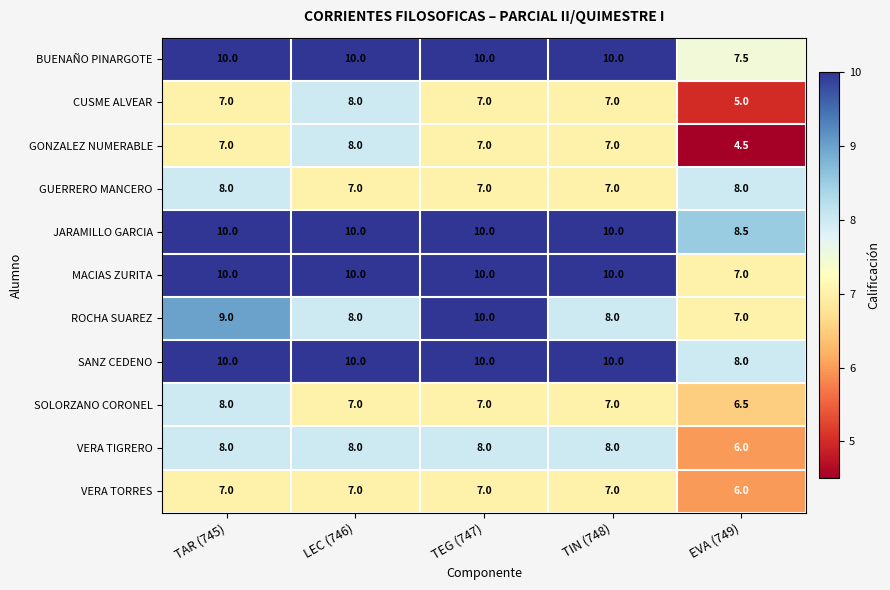

What is the maximum value shown in the chart?

10.0